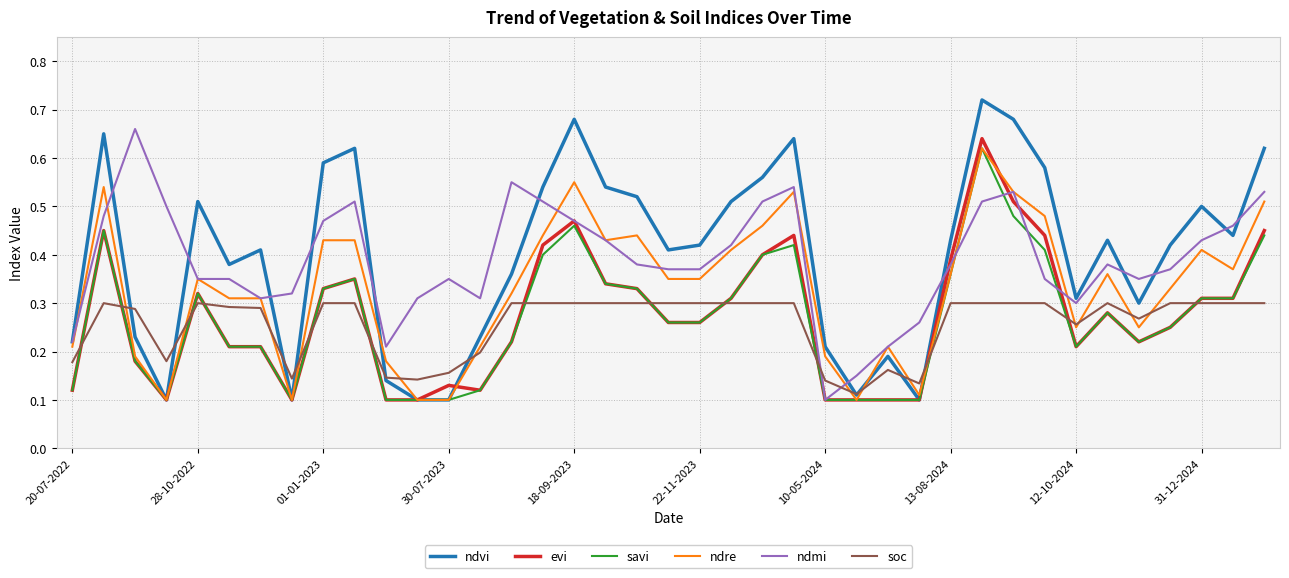

Which series has the widest spread of values?

ndvi